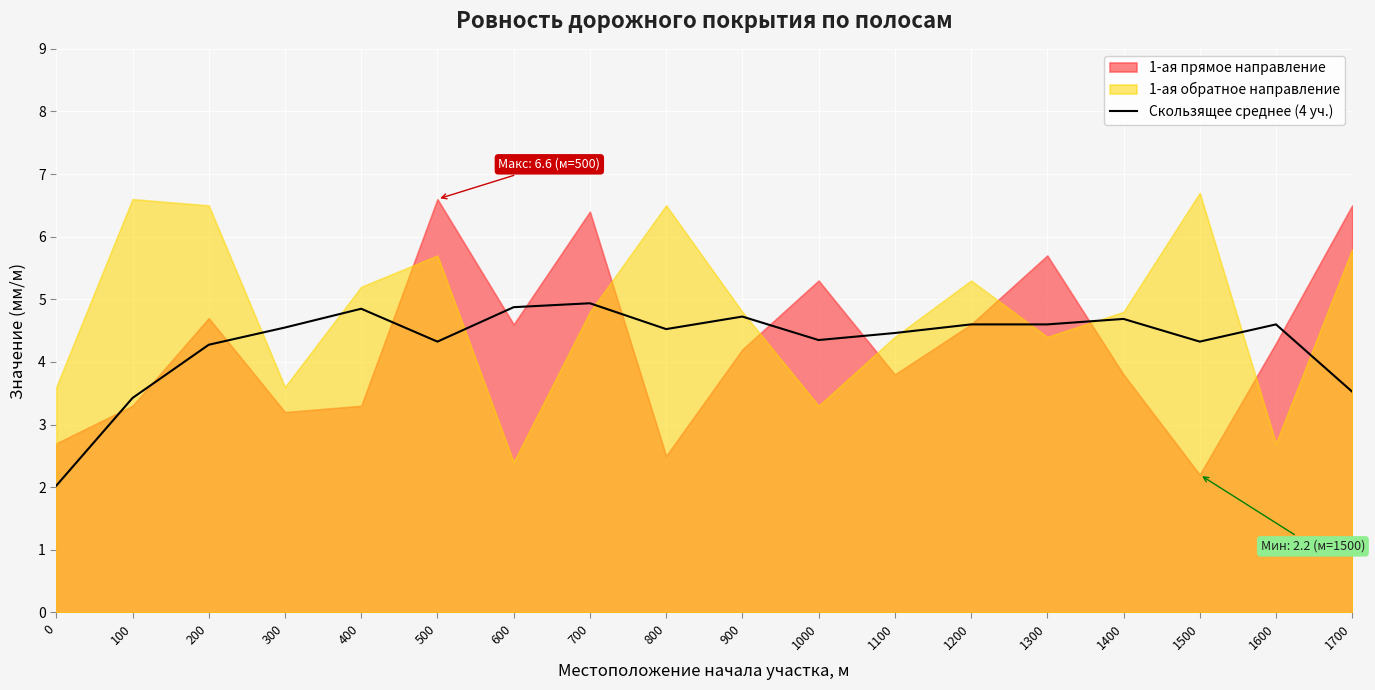

Reading left to right, what are all the values shown in this chart?

2.0	3.4	4.3	4.5	4.8	4.3	4.9	4.9	4.5	4.7	4.3	4.5	4.6	4.6	4.7	4.3	4.6	3.5